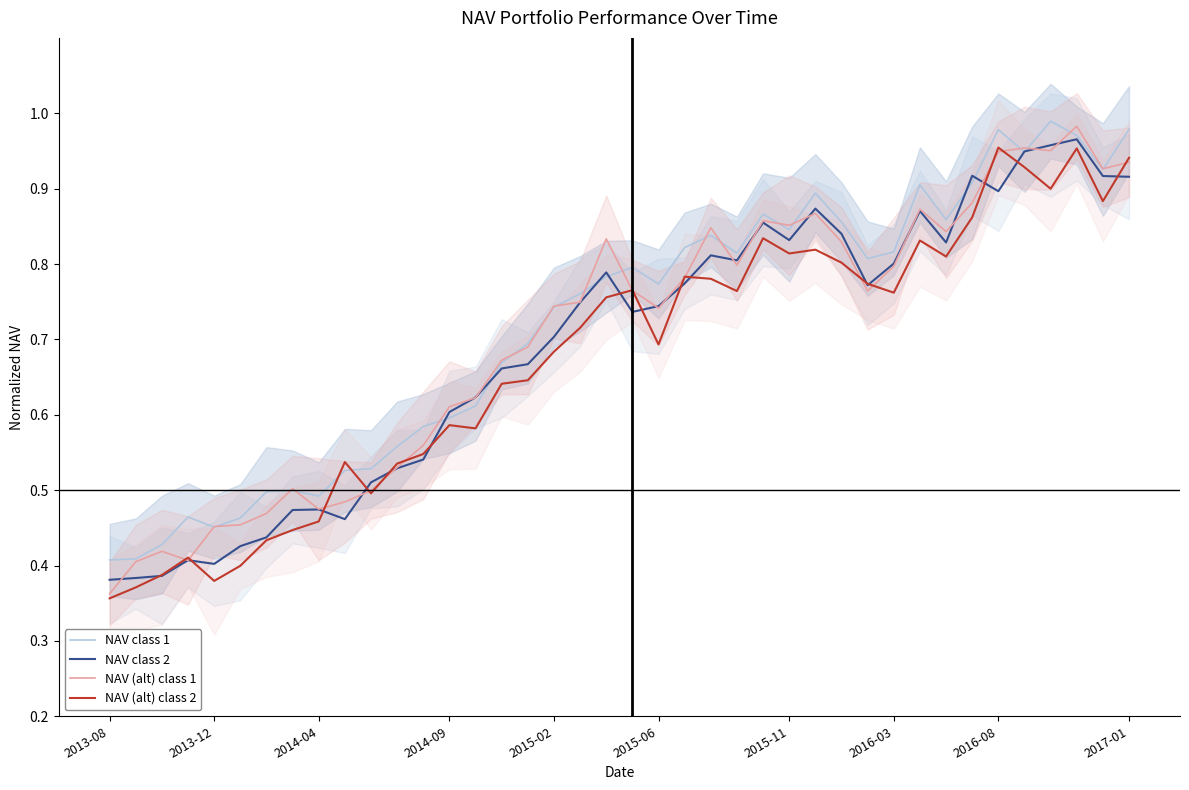

The value of NAV (alt) class 1 at 33 is 1.3. True or false?

False